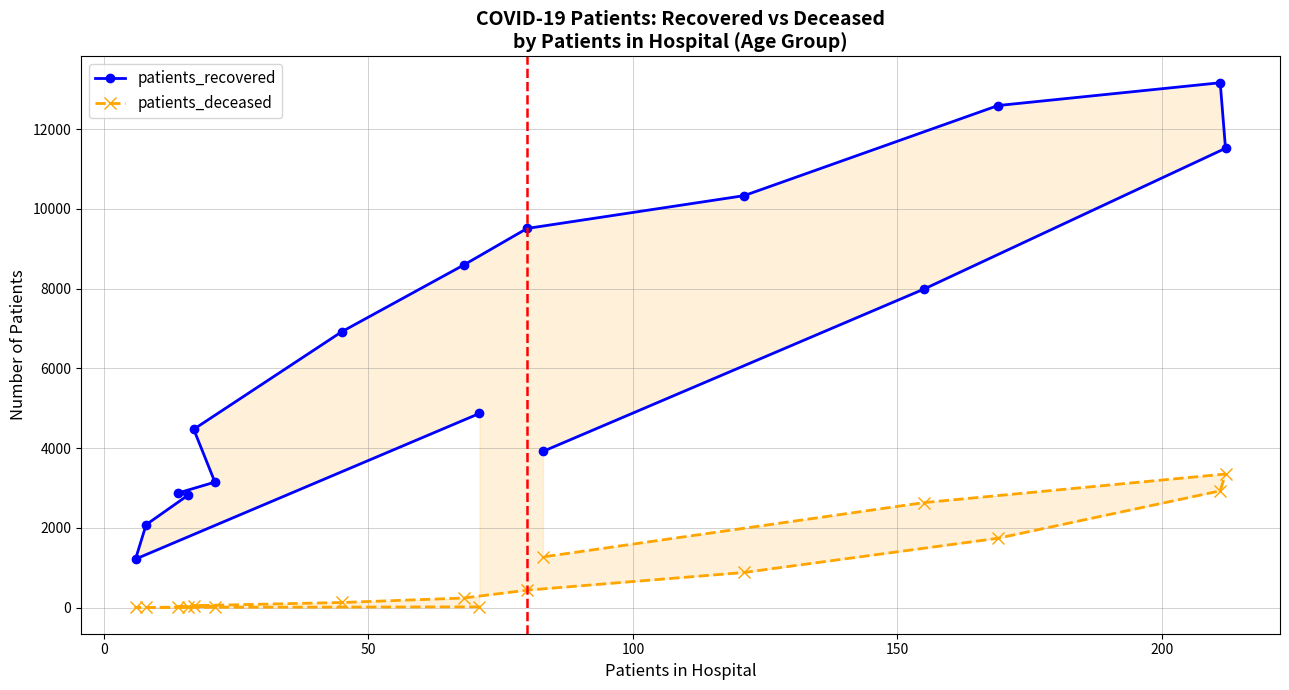

What is the difference between the maximum and minimum values in the patients_deceased series?

3347